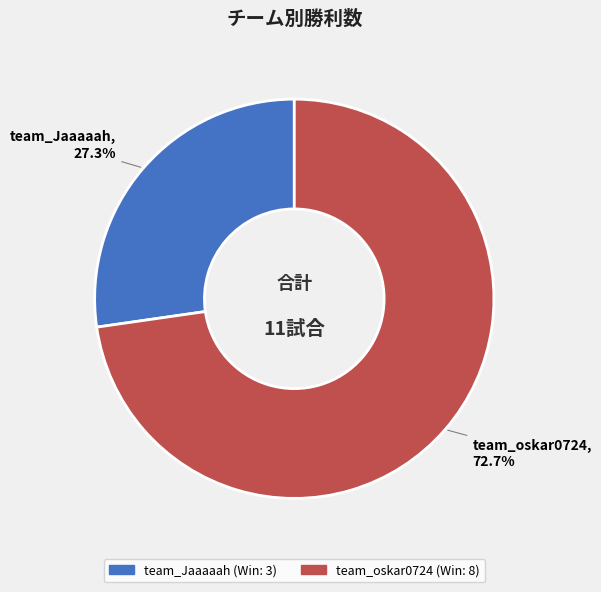

What is the largest slice in the pie chart?

team_oskar0724